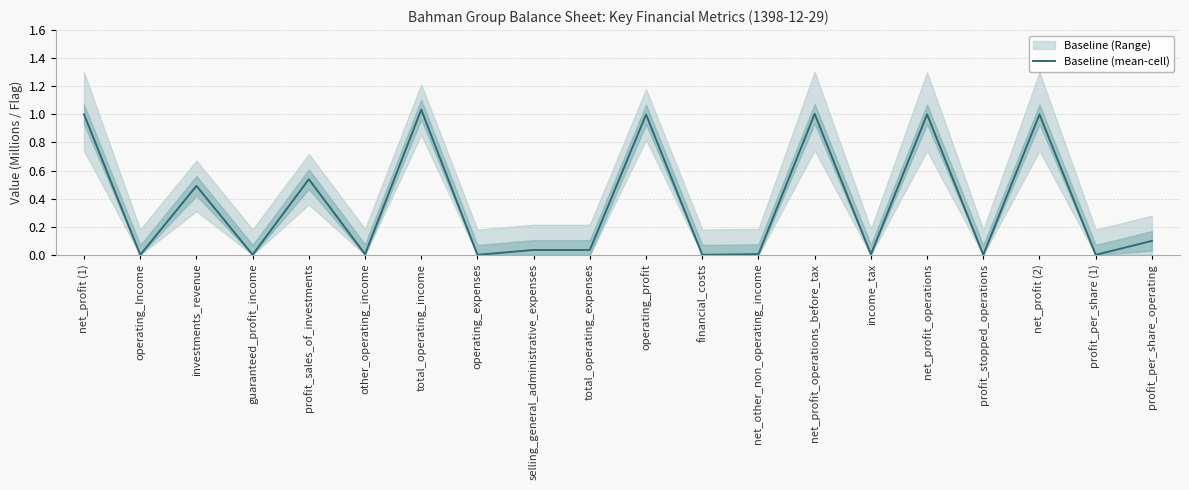

True or false: the data has more than 0 interior local peaks.

True